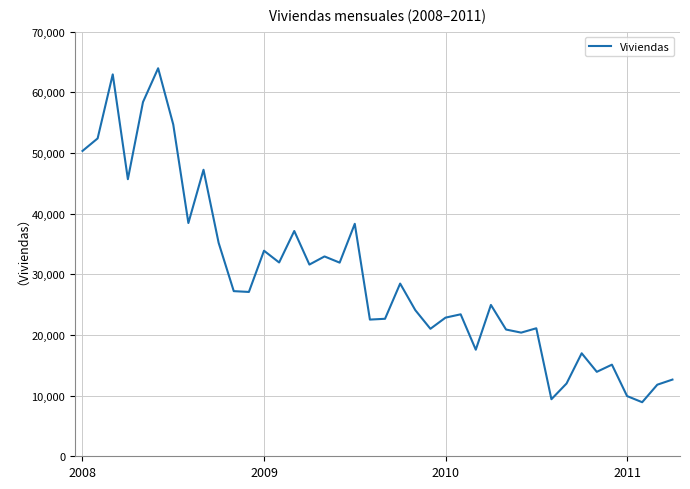

What is the maximum value shown in the chart?

63968